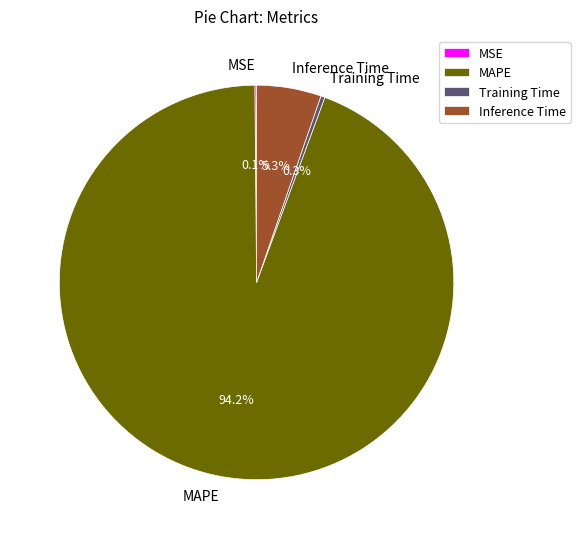

What is the largest slice in the pie chart?

MAPE